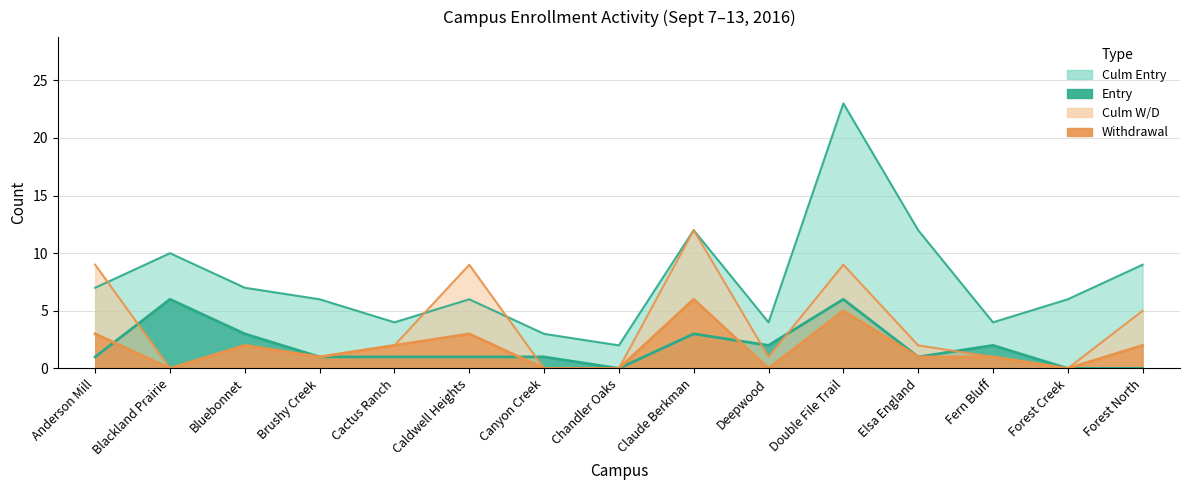

True or false: Entry and Withdrawal intersect in this chart.

True